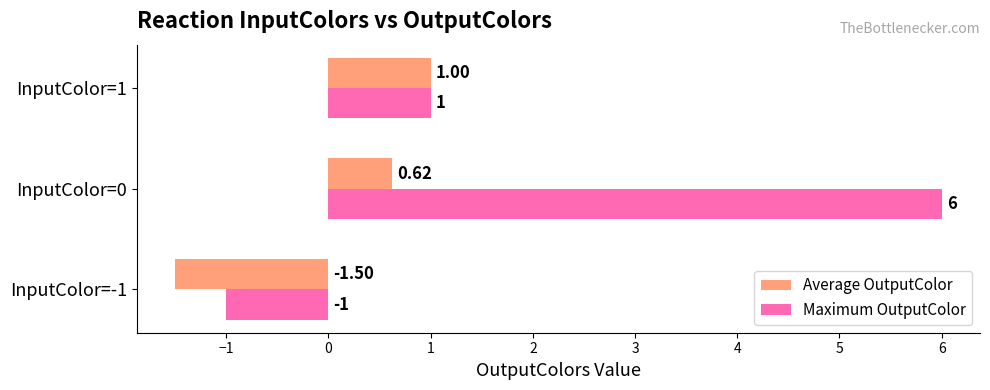

What is the difference between the maximum and minimum values in the Maximum OutputColor series?

7.0